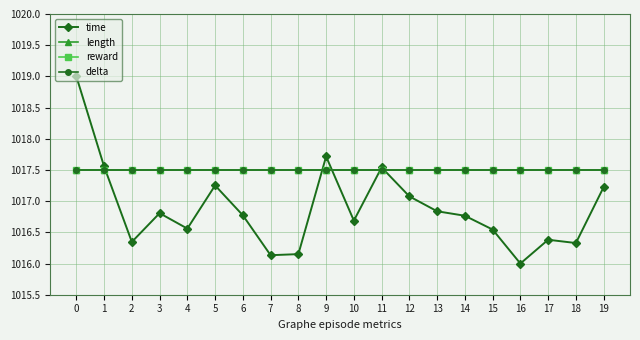

What is the total value across all series at 4?

4069.1